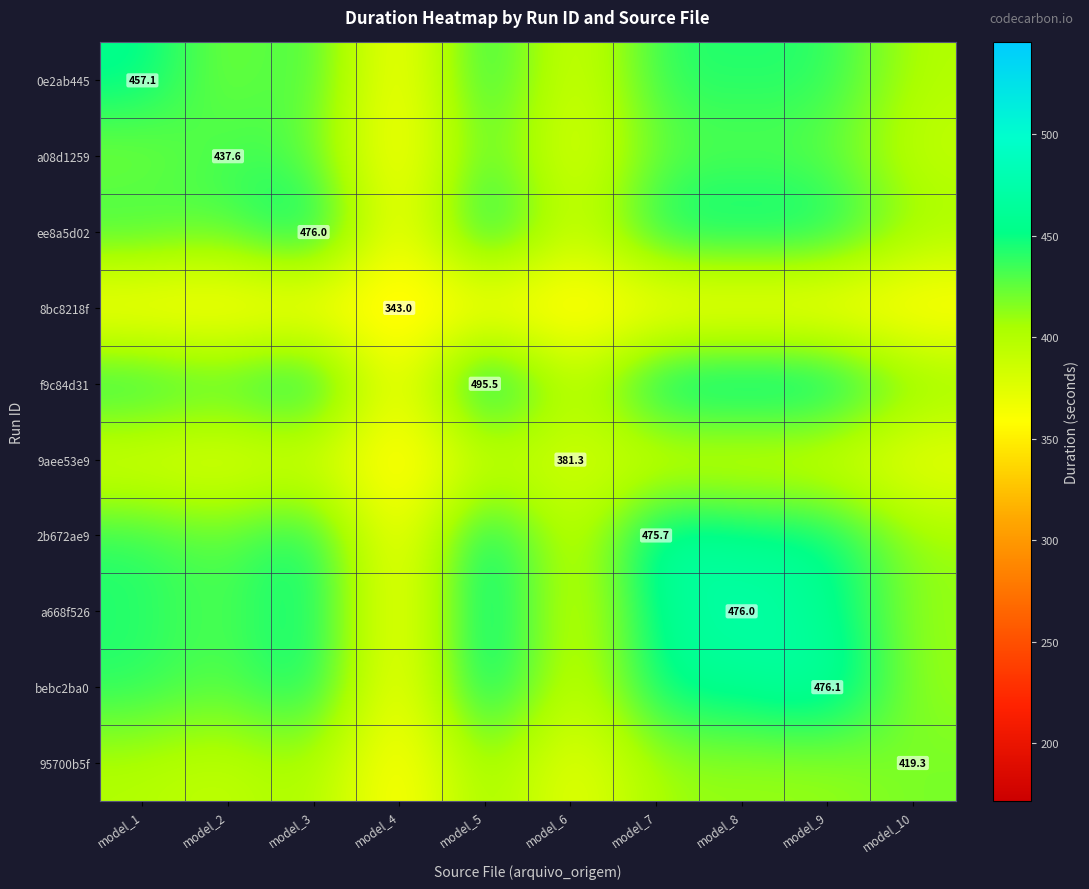

How many data points in 95700b5f are less than 409?

4